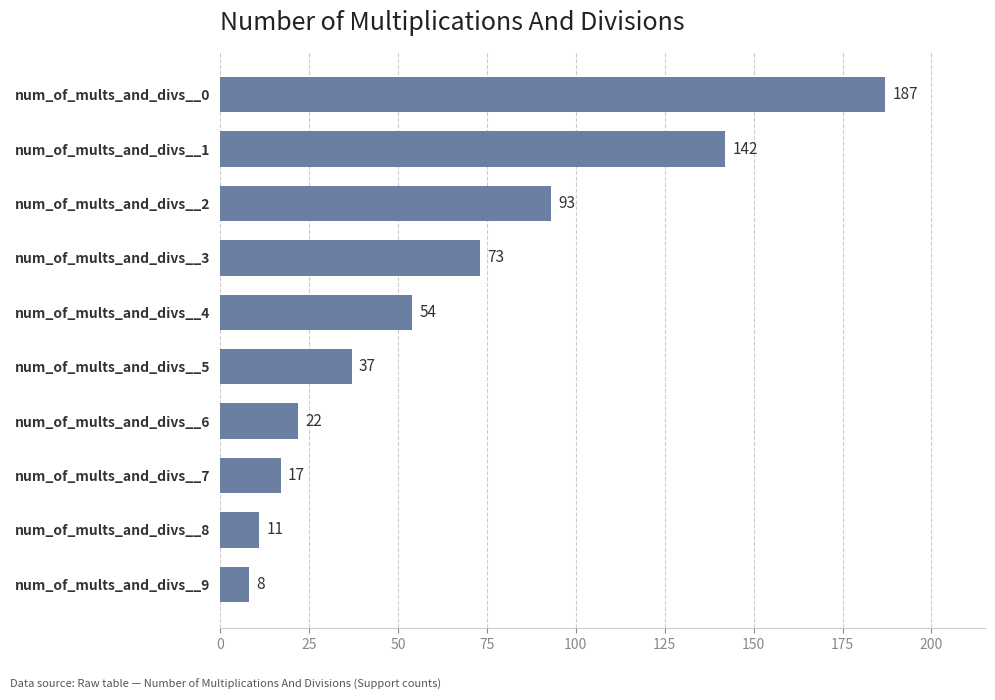

Does the chart contain any negative values?

No